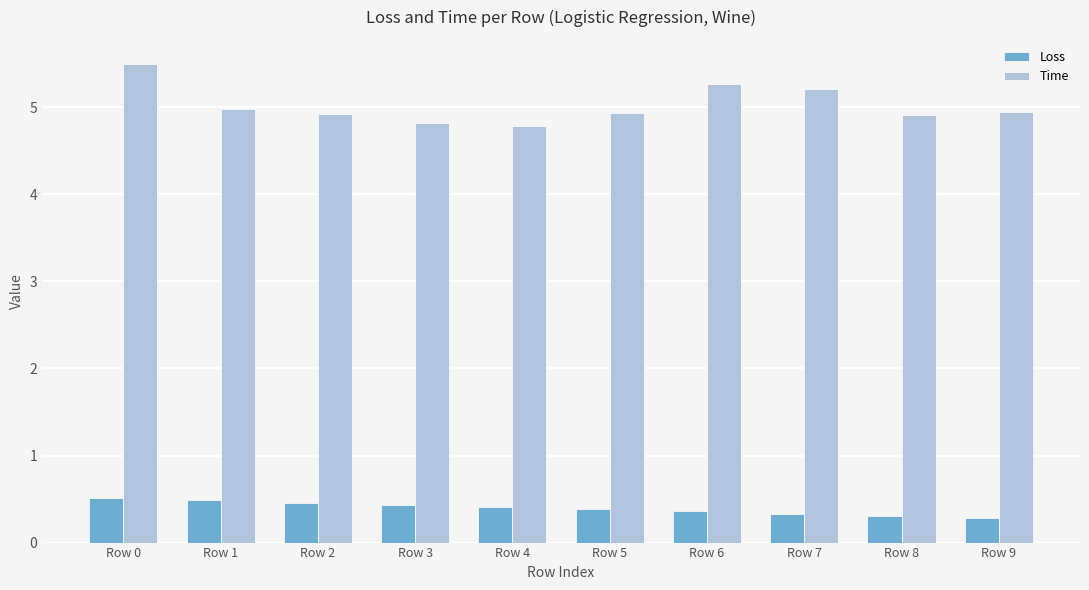

Which series has the largest total across all categories?

Time